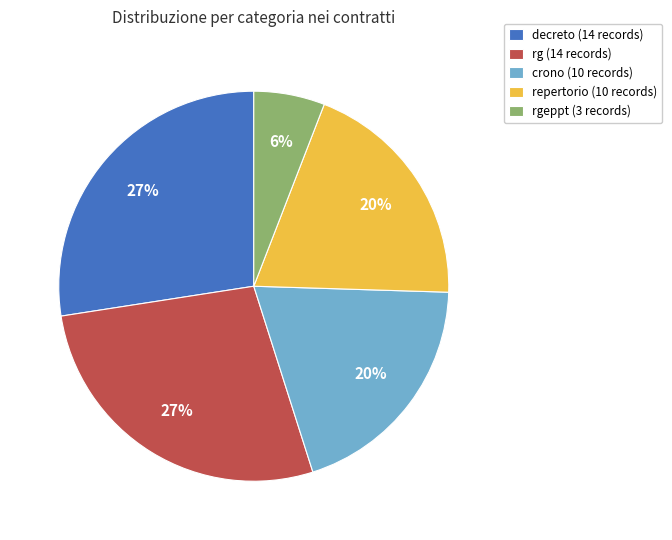

Does any single category account for the majority?

No